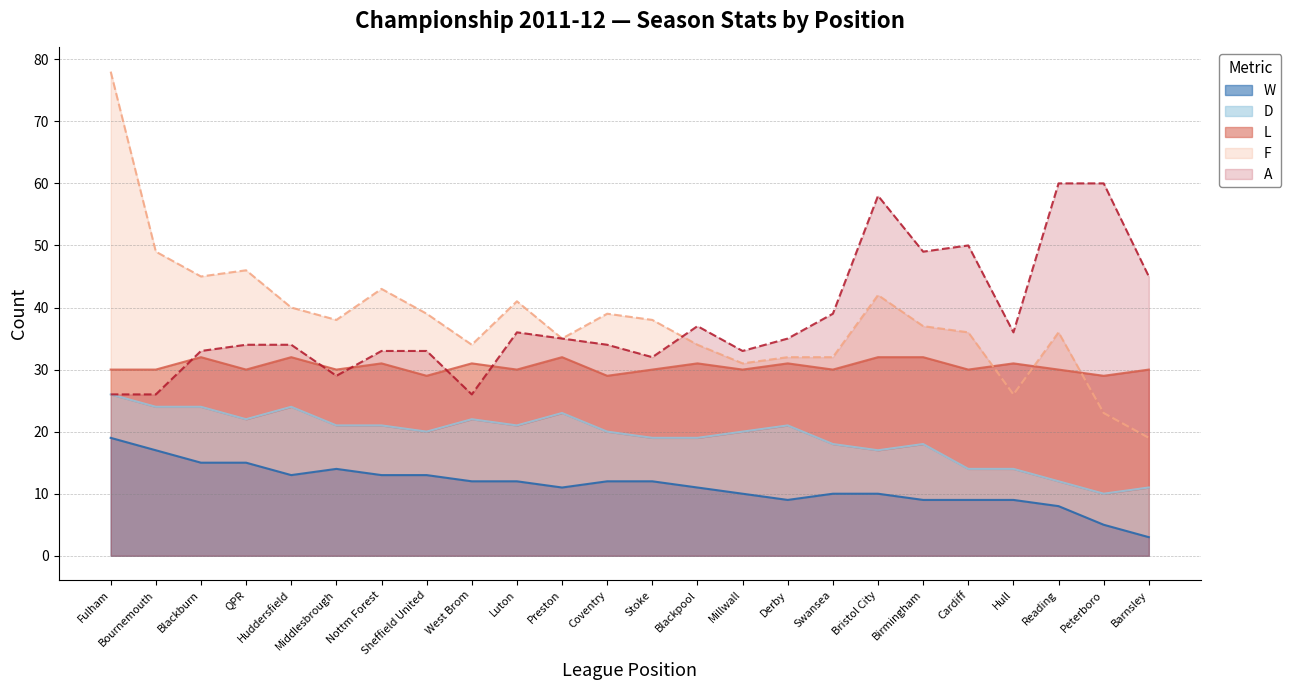

Rank the categories by F value from lowest to highest.

Barnsley, Peterboro, Hull, Millwall, Derby, Swansea, West Brom, Blackpool, Preston, Cardiff, Reading, Birmingham, Middlesbrough, Stoke, Sheffield United, Coventry, Huddersfield, Luton, Bristol City, Nottm Forest, Blackburn, QPR, Bournemouth, Fulham